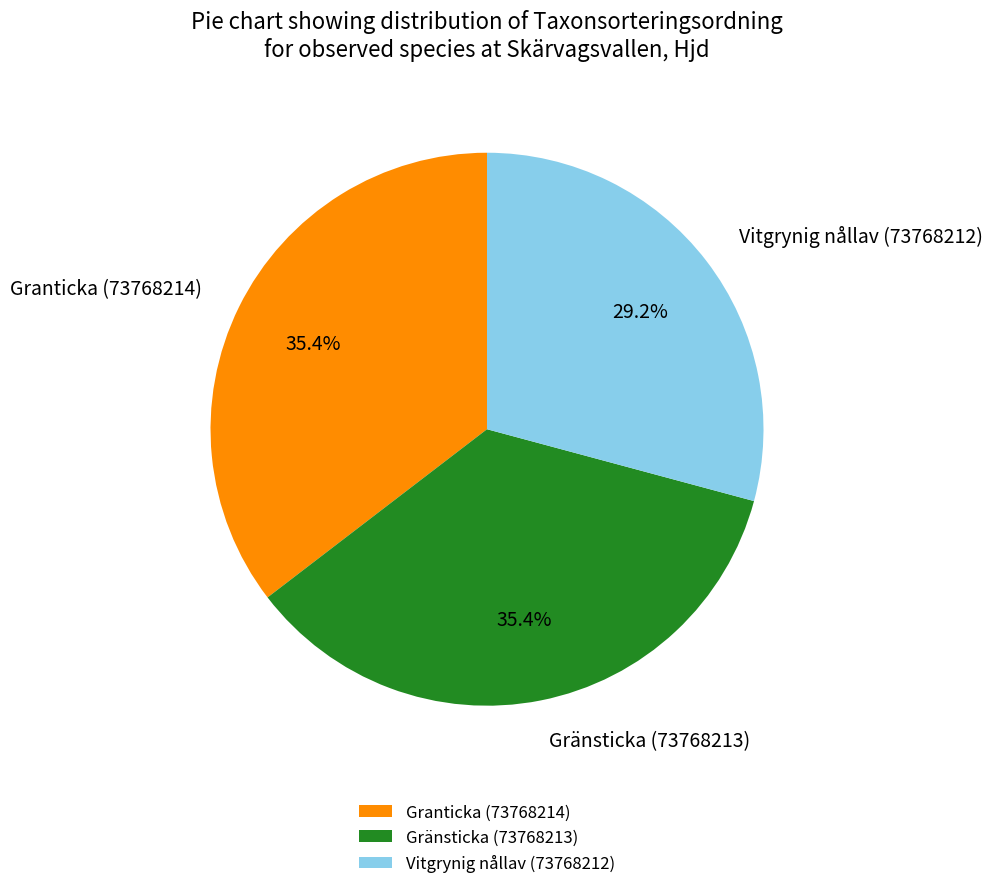

What percentage do Granticka (73768214) and Vitgrynig nållav (73768212) together represent?

64.6%